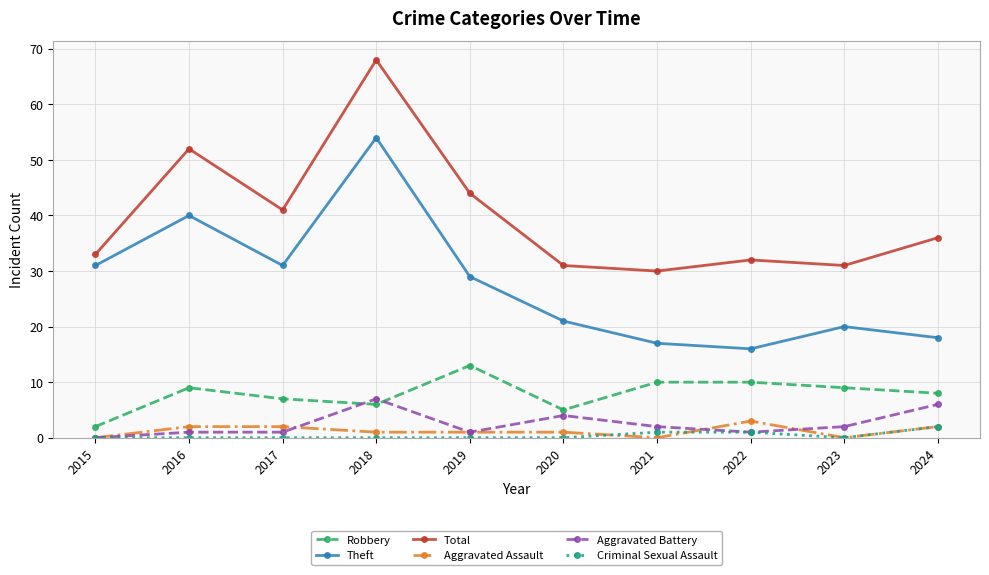

How many data points does each series have?

10